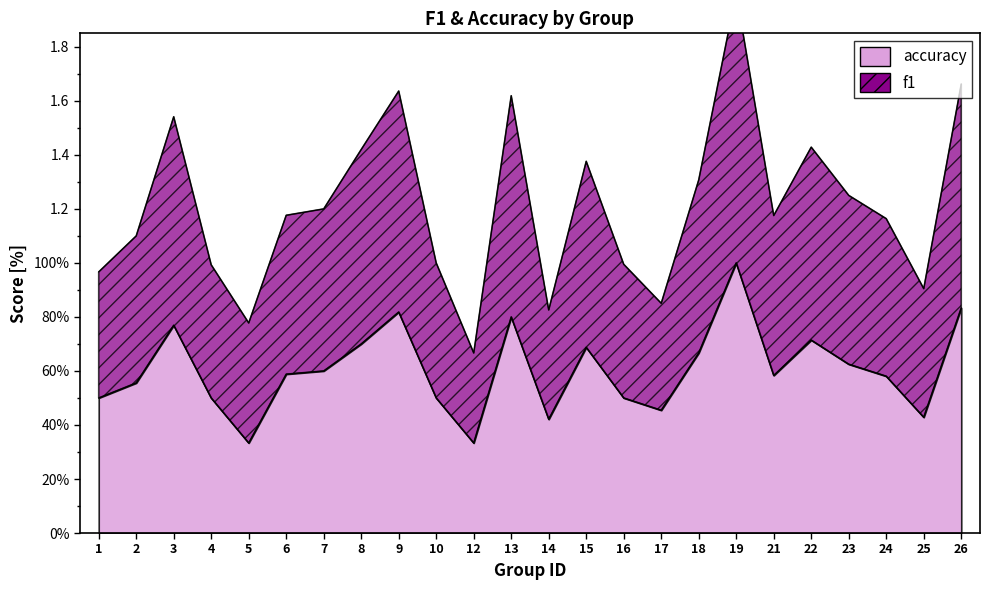

At which category does the chart reach its peak across all series?

19